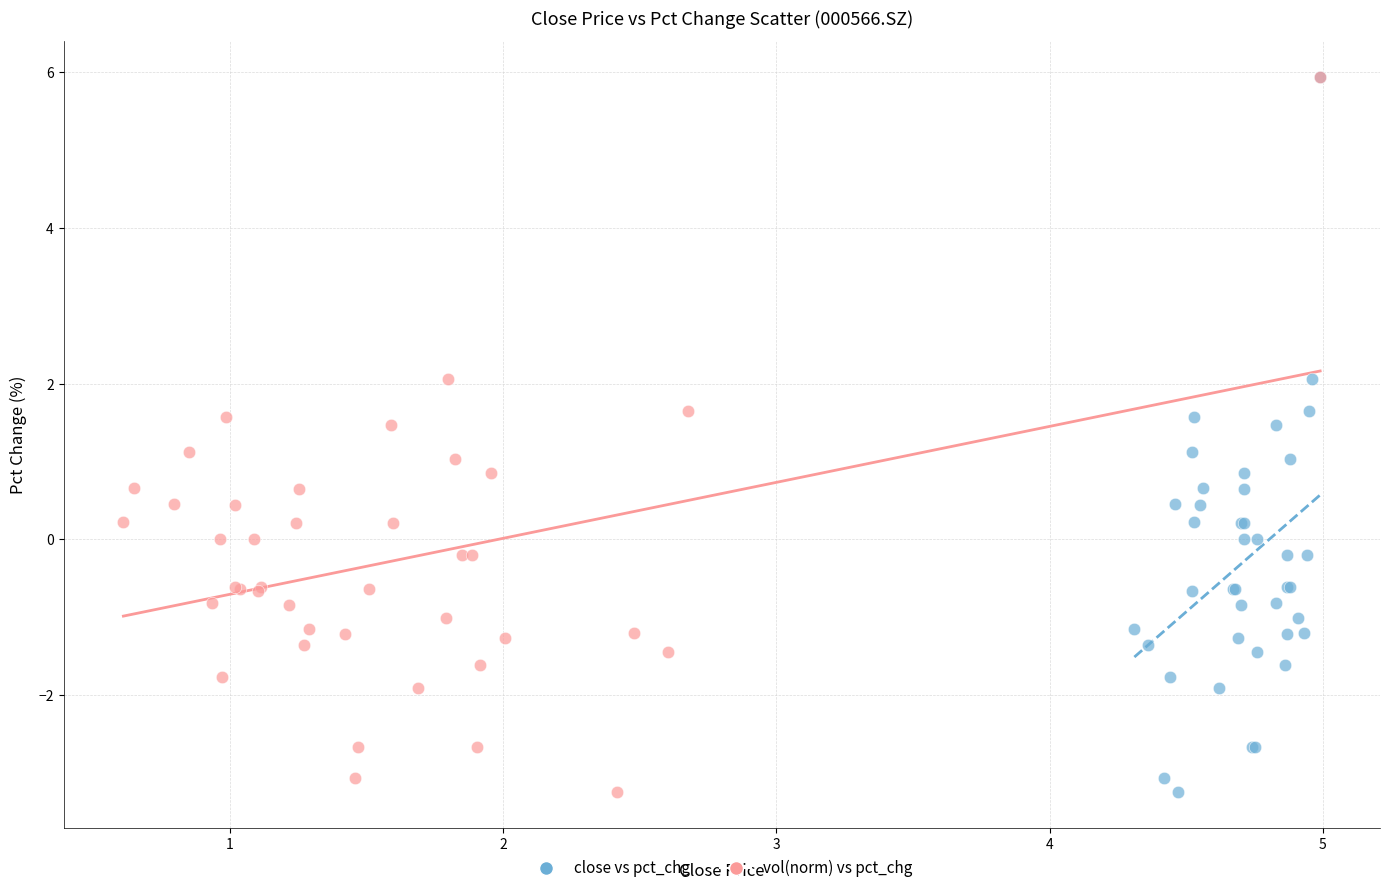

What are all the series names shown in the legend?

close vs pct_chg, vol(norm) vs pct_chg